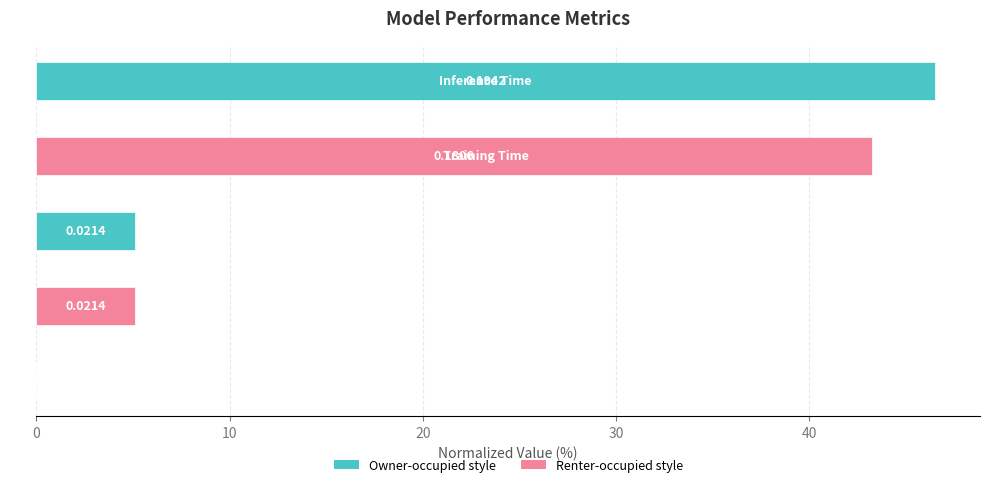

Are the bars horizontal?

Yes